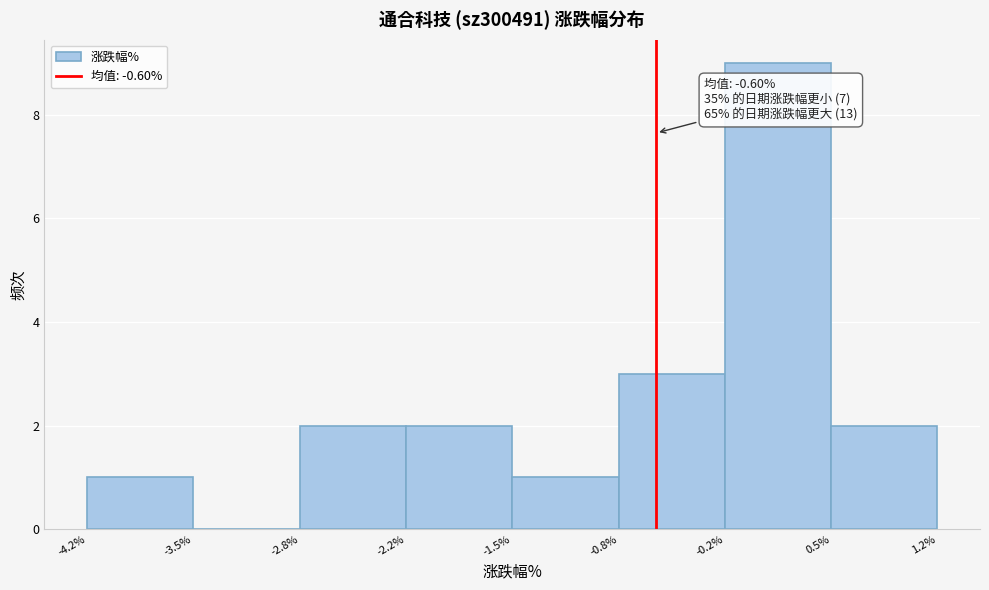

Which range on the x-axis has the tallest bar?

-0.2% to 0.5%